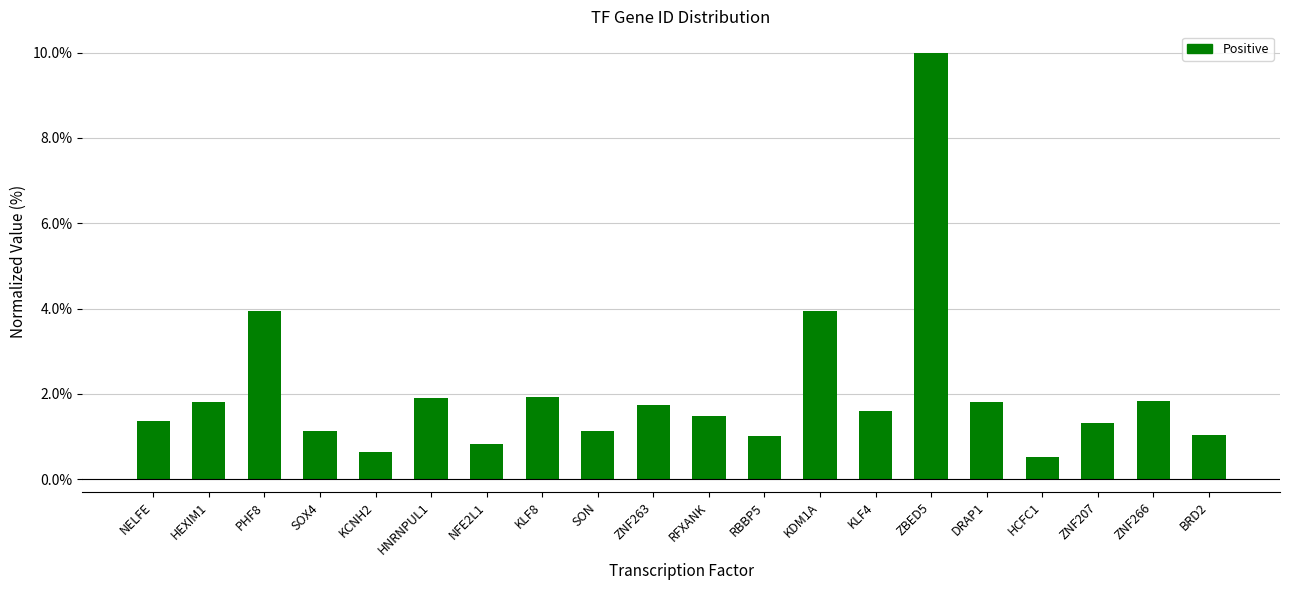

The chart shows a value of 1.4 at NELFE. True or false?

True